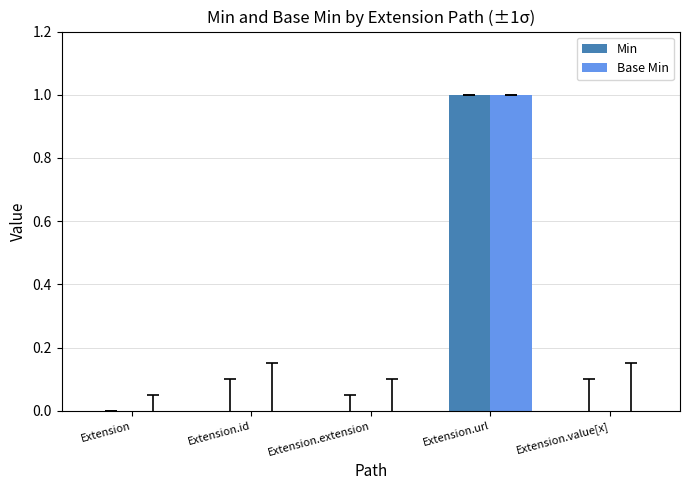

Reading left to right, list all the values displayed in this chart.

Min: 0	0	0	1	0
Base Min: 0	0	0	1	0